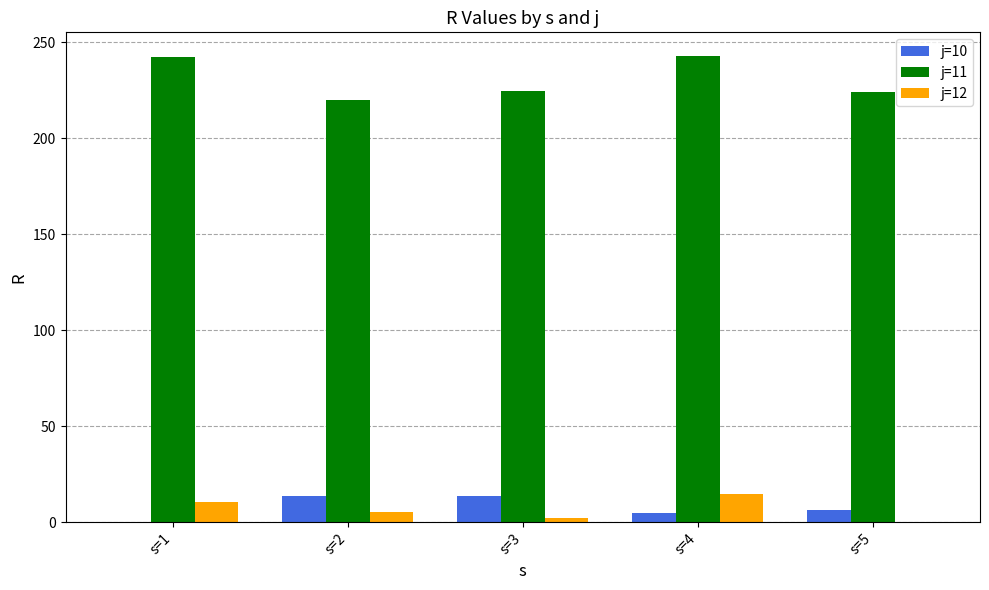

Between s=1 and s=2, which series saw the biggest shift?

j=11